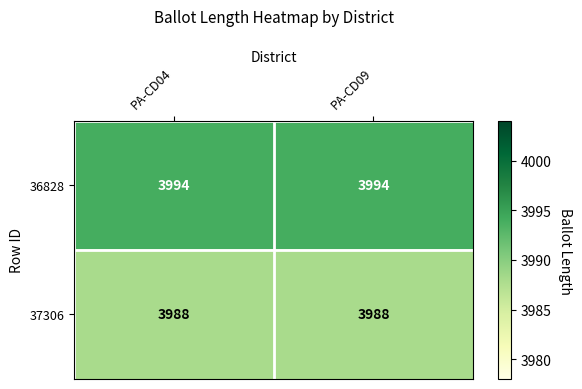

The 37306 series shows 3988 at PA-CD09. True or false?

True